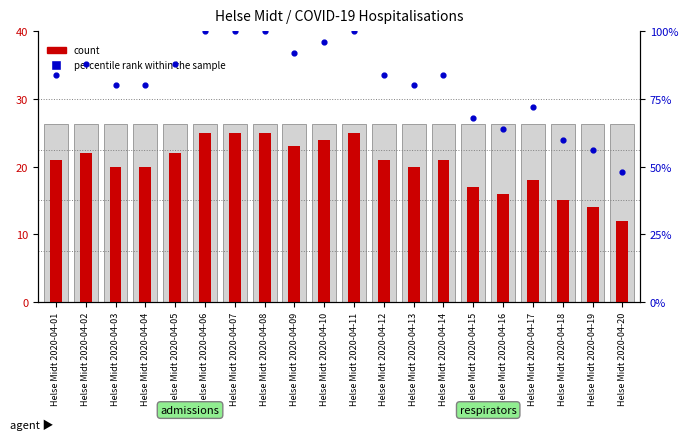

Which series has the widest spread of Y values?

percentile rank within the sample